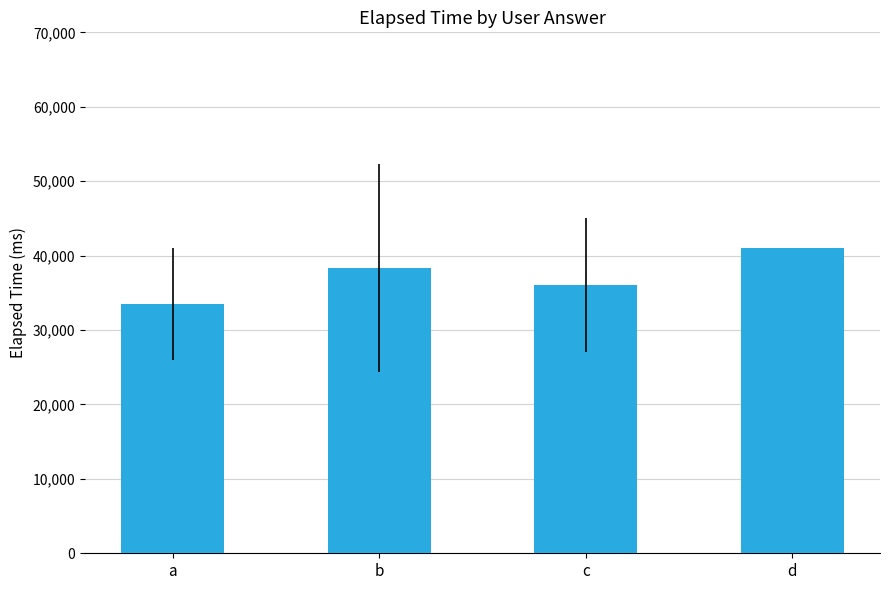

Approximately how many times larger is the value at c compared to d?

0.9